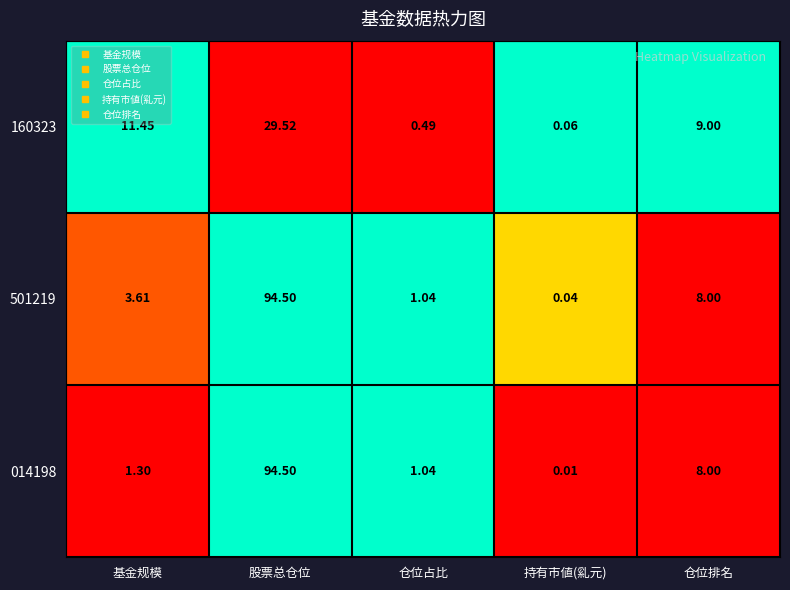

Which series has the largest range (max minus min)?

014198